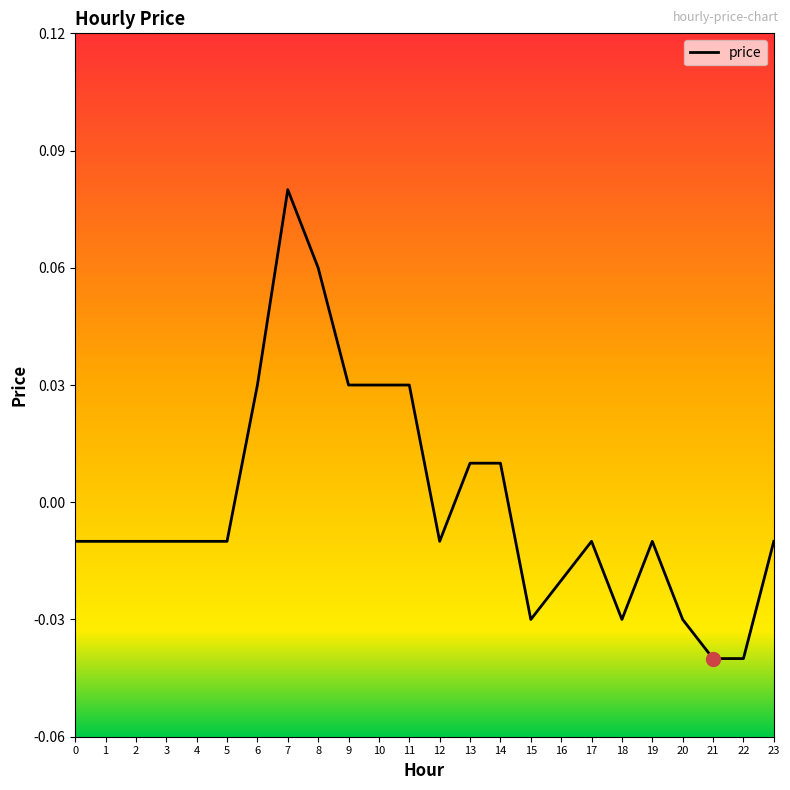

True or false: the data has more than 0 interior local peaks.

True